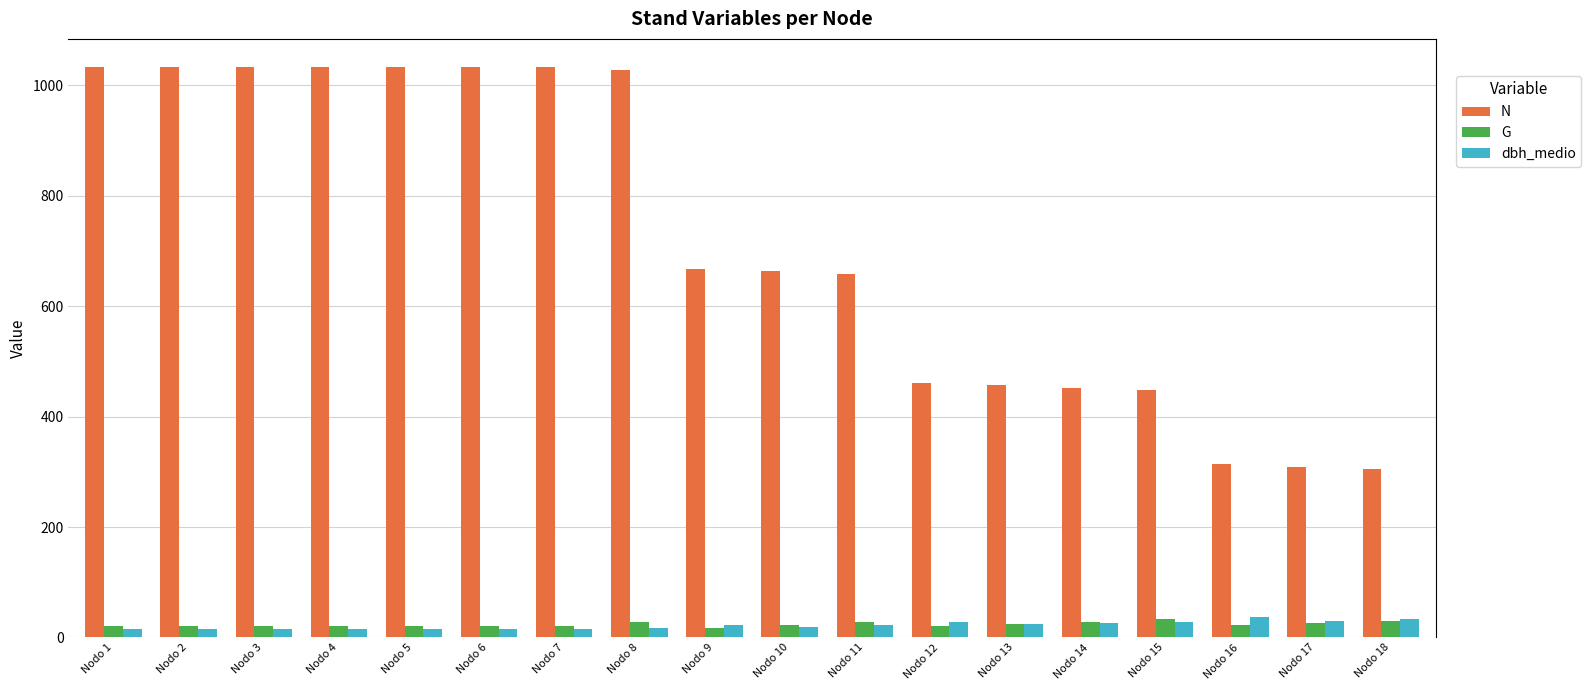

What value does the G series have at Nodo 1?

21.1